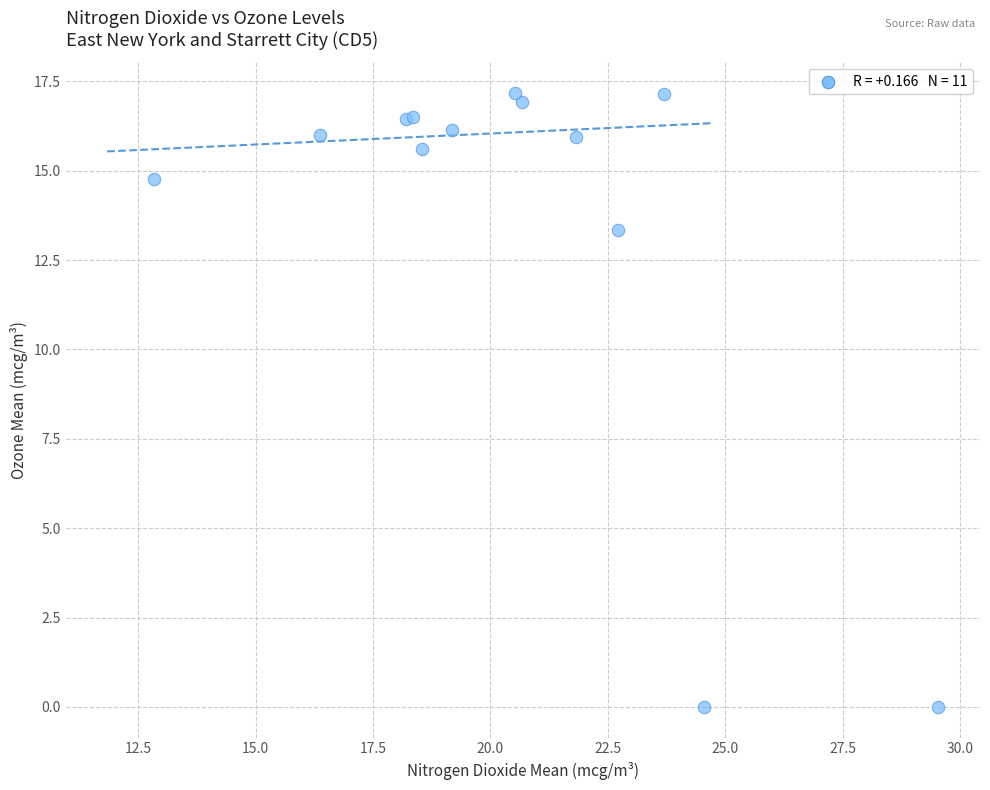

What Y value in the scatter plot is closest to 8?

13.3